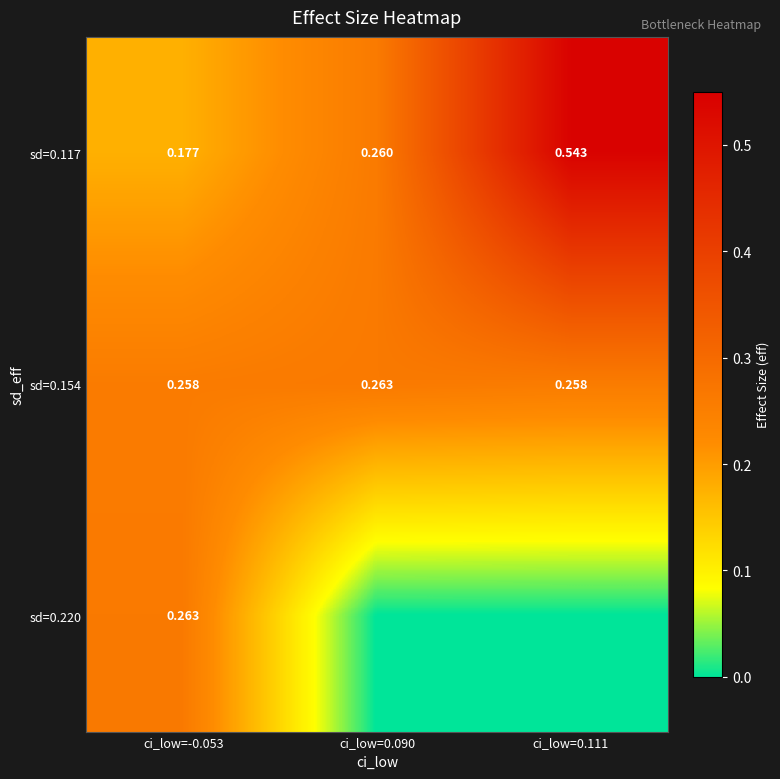

What is the total value across all series at ci_low=0.090?

0.5